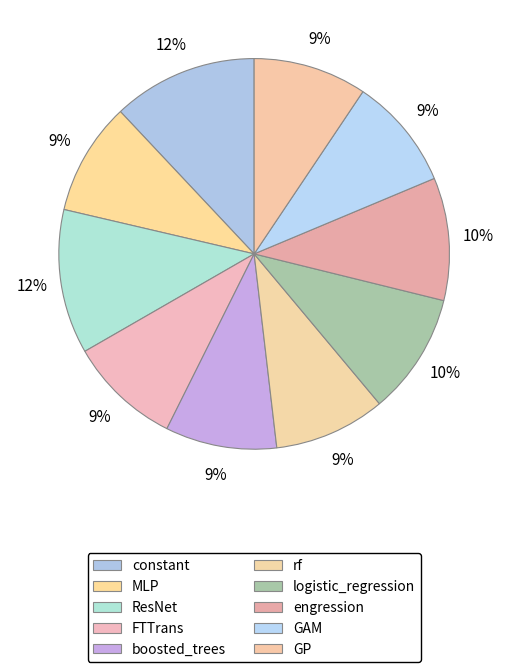

Count the number of slices in the pie.

10